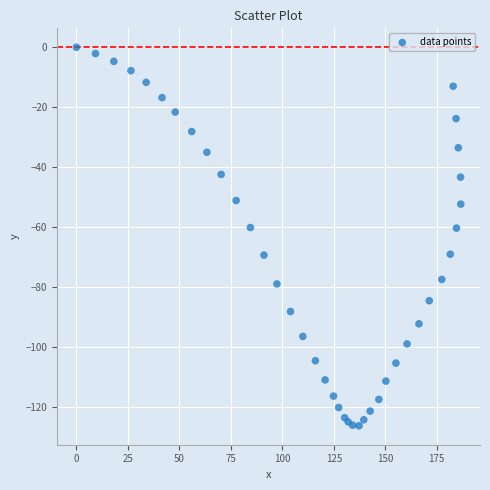

What is the range of X values (max minus min)?

186.7